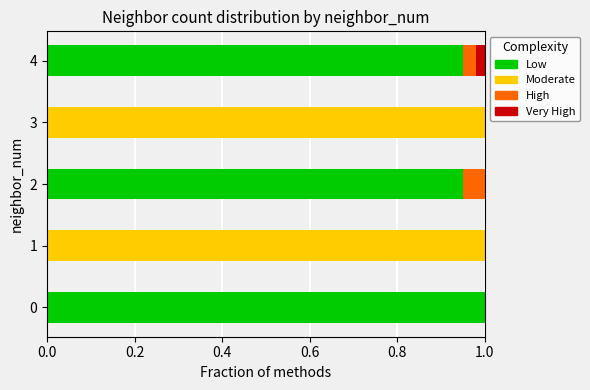

Is it true that Low equals 0.0 at 1?

True